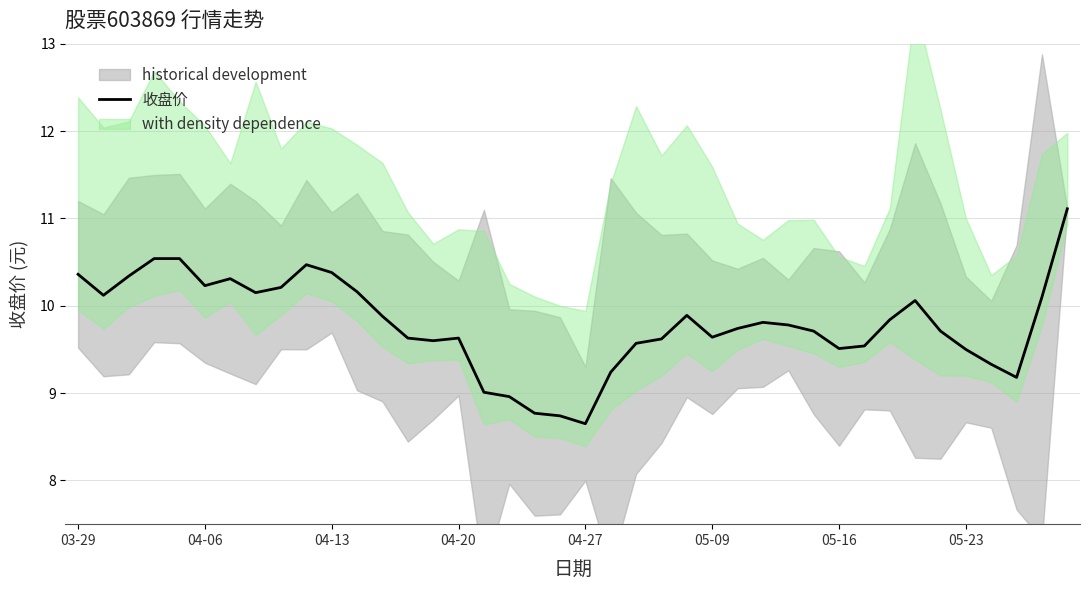

What is the sum of the values at 34 and 28?

19.5